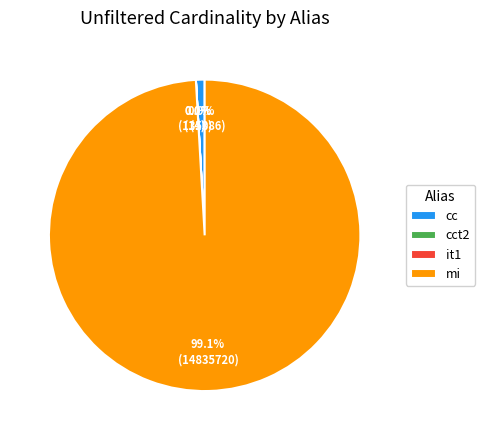

Does cc account for over 50% of the chart?

No